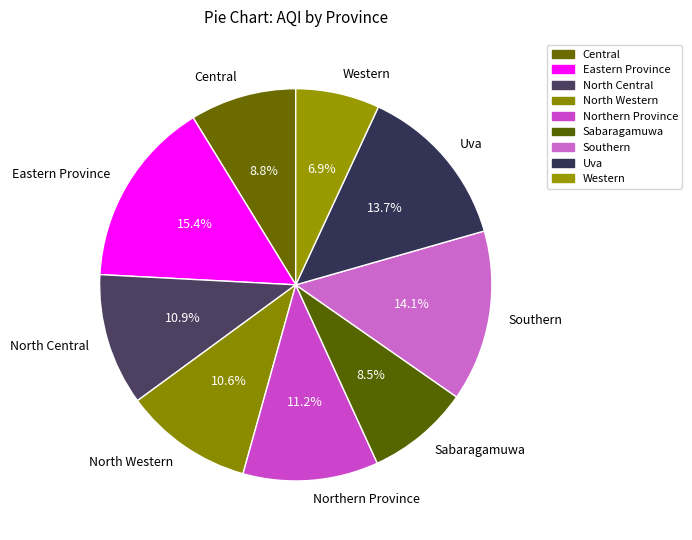

How many segments does this pie chart have?

9